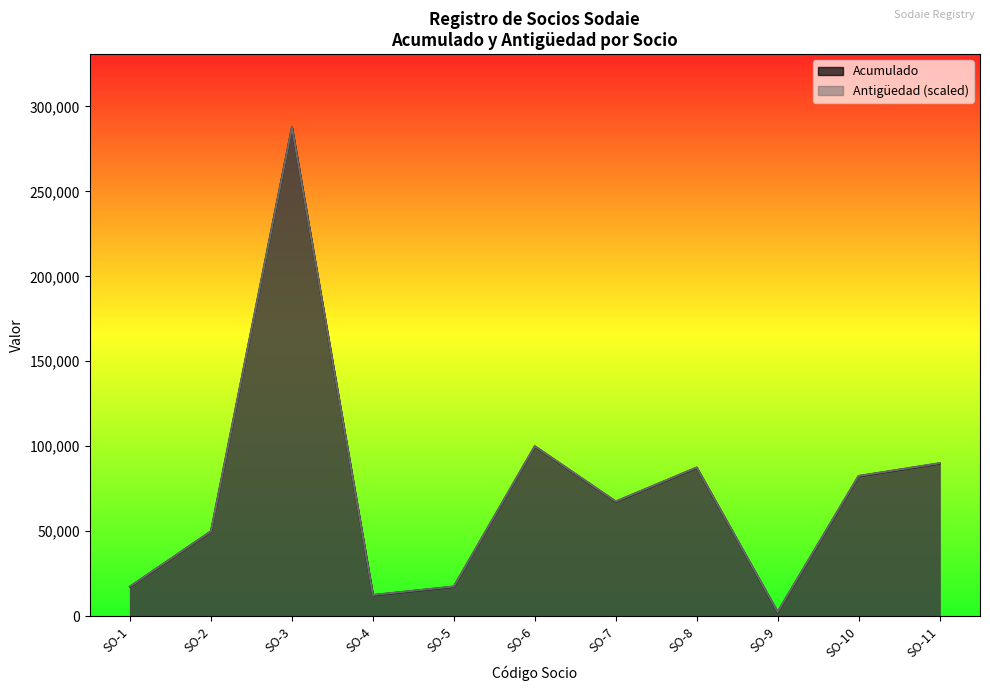

Is it true that Antigüedad equals 54233.9 at SO-11?

False